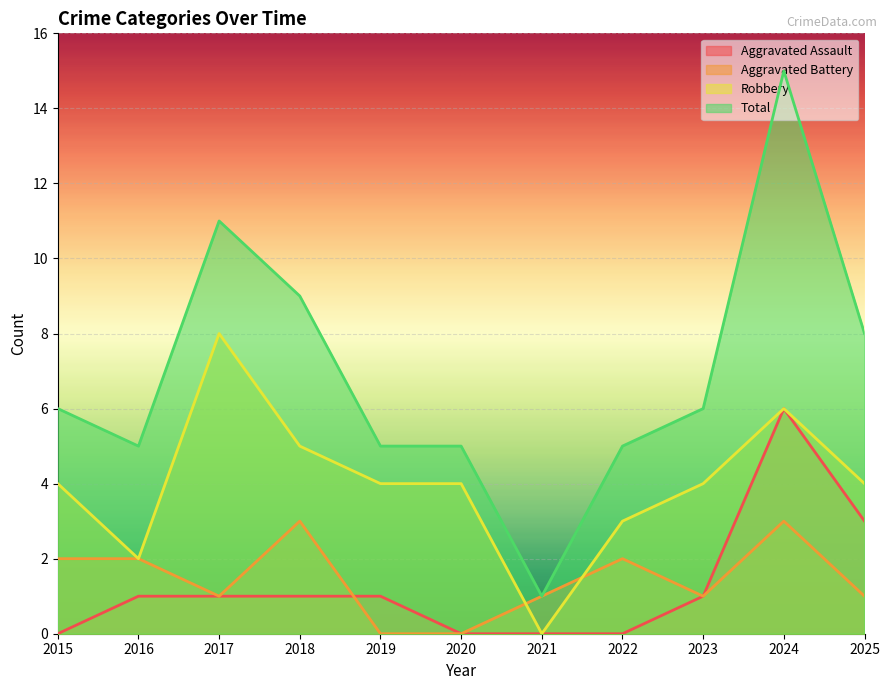

Reading left to right, extract all data points from this chart.

Aggravated Assault: 2015=0	2016=1	2017=1	2018=1	2019=1	2020=0	2021=0	2022=0	2023=1	2024=6	2025=3
Aggravated Battery: 2015=2	2016=2	2017=1	2018=3	2019=0	2020=0	2021=1	2022=2	2023=1	2024=3	2025=1
Robbery: 2015=4	2016=2	2017=8	2018=5	2019=4	2020=4	2021=0	2022=3	2023=4	2024=6	2025=4
Total: 2015=6	2016=5	2017=11	2018=9	2019=5	2020=5	2021=1	2022=5	2023=6	2024=15	2025=8